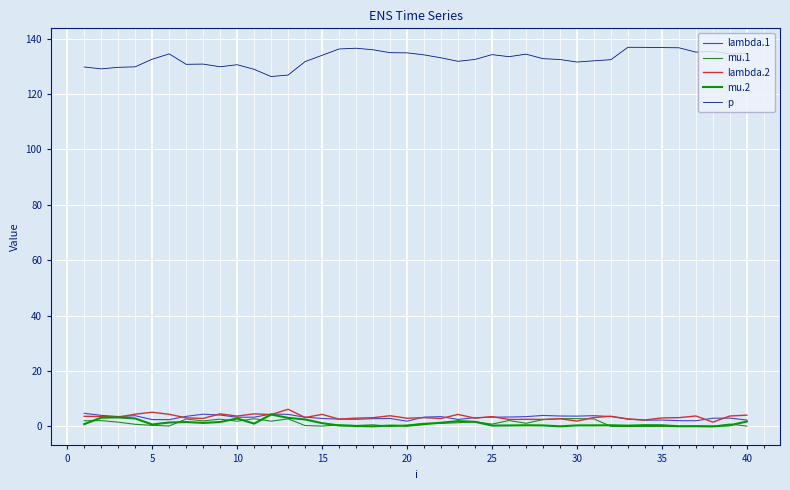

Which series has the largest total across all categories?

p